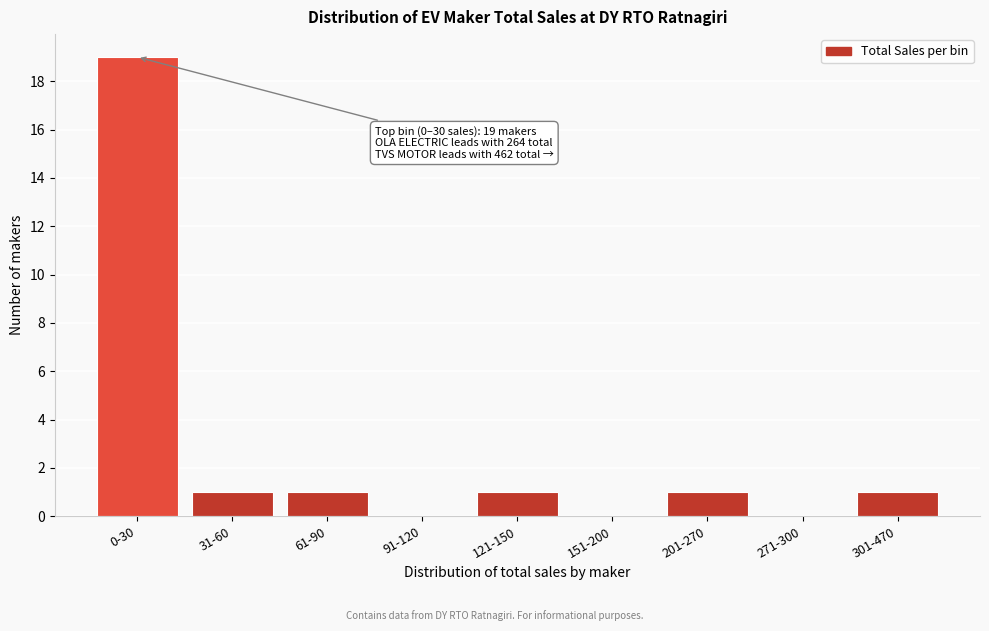

Reading left to right, list all the values displayed in this chart.

0-30=19	31-60=1	61-90=1	91-120=0	121-150=1	151-200=0	201-270=1	271-300=0	301-470=1